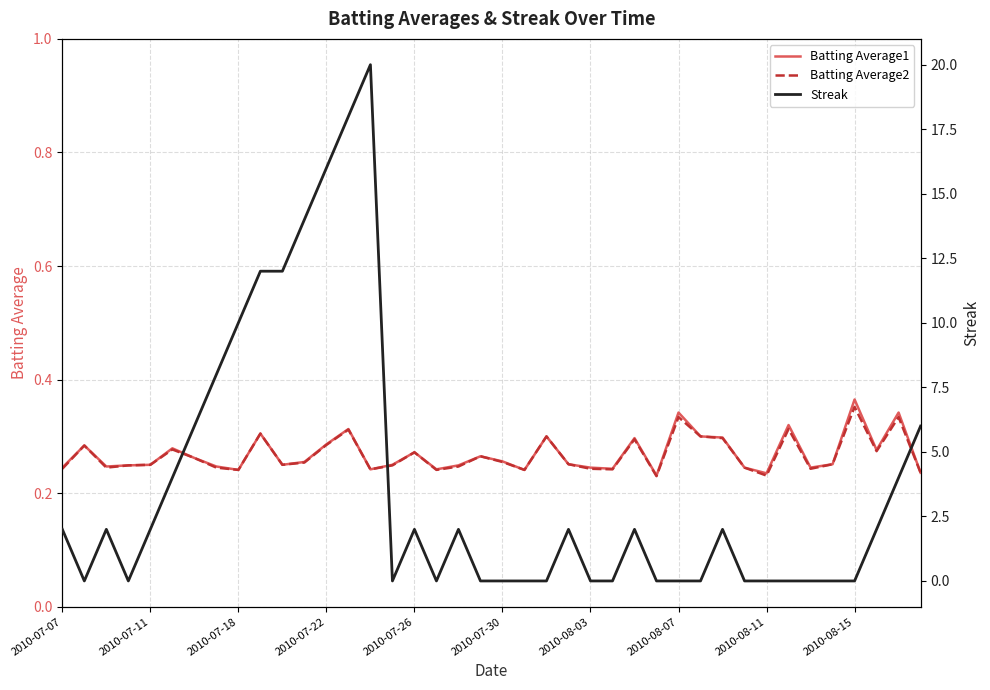

Which category has the highest value across all series?

14